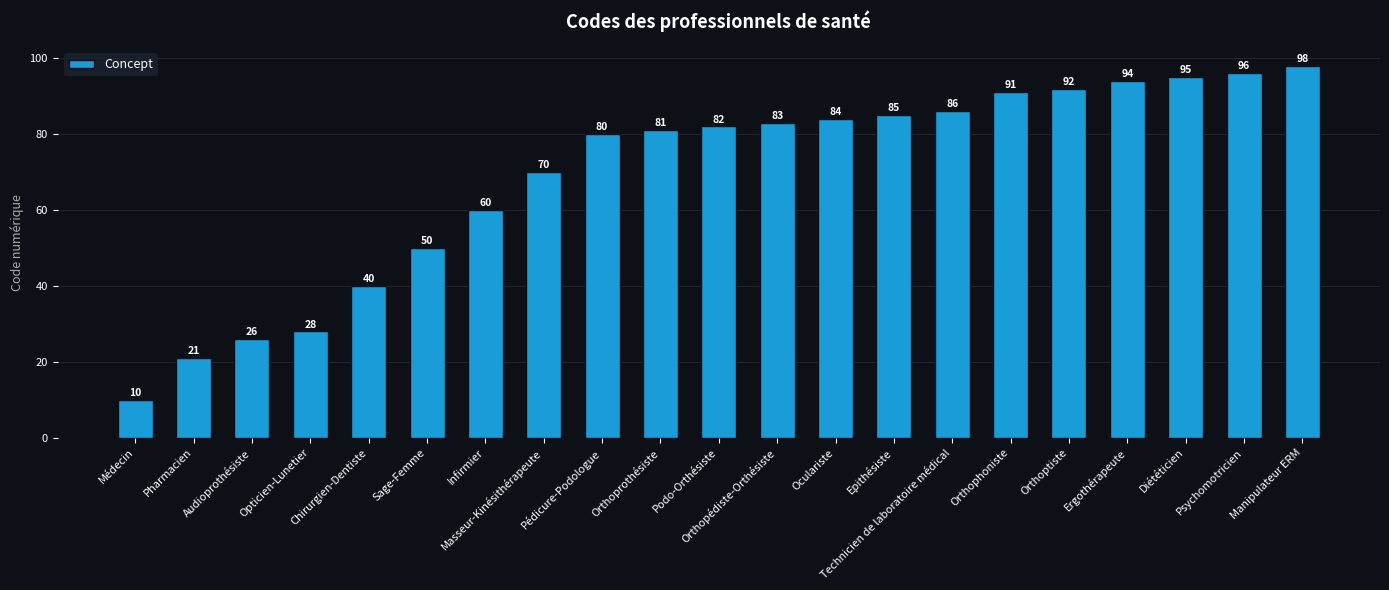

How many bars are there in total?

21